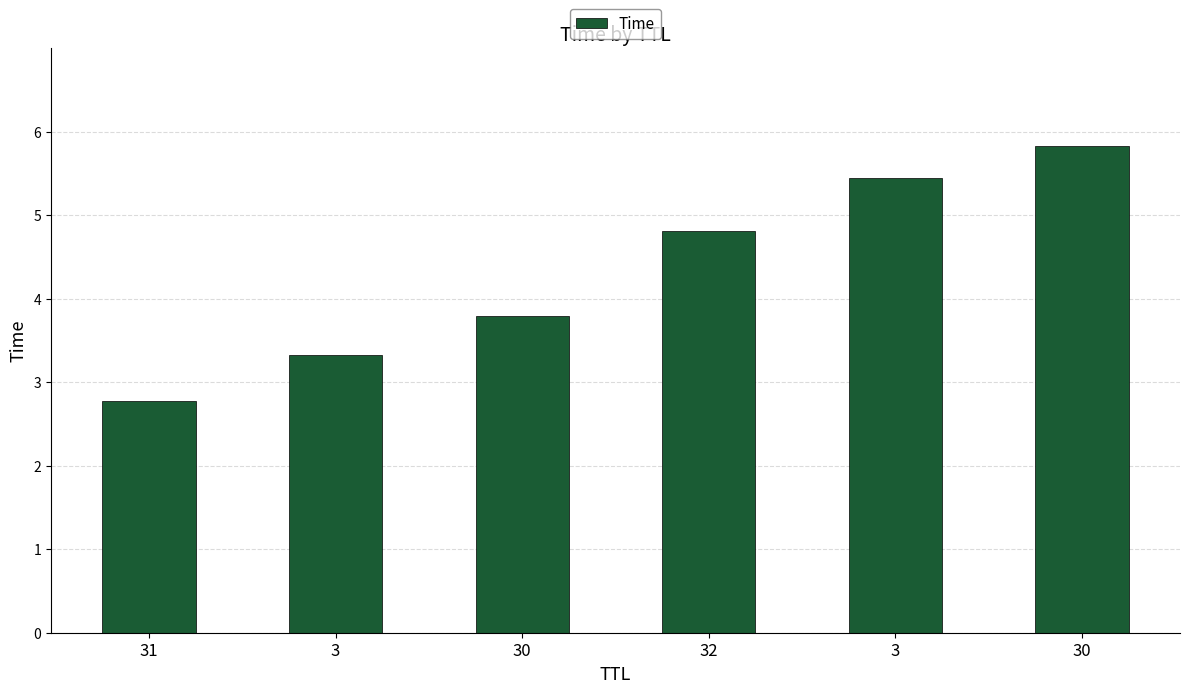

How many bars are there in total?

6